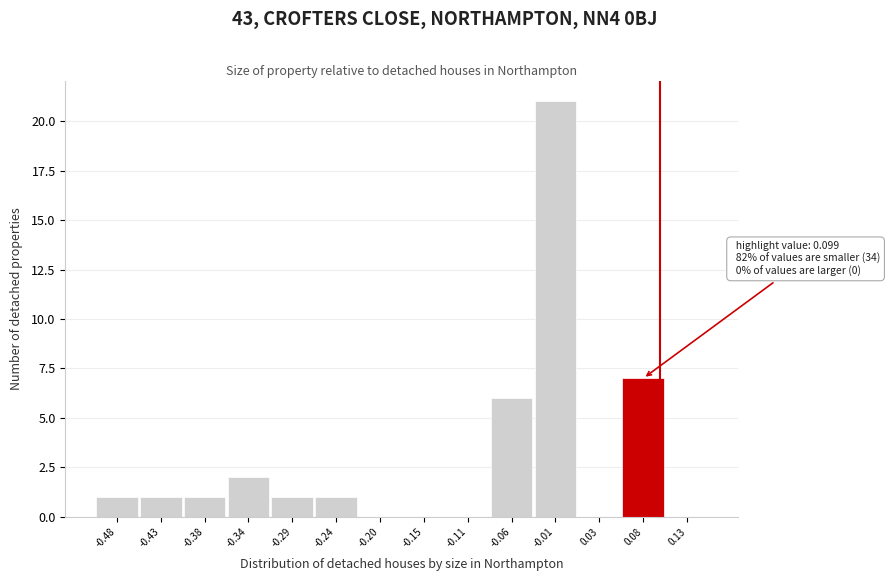

Over which range of the x-axis is the bar tallest?

-0.035 to 0.010